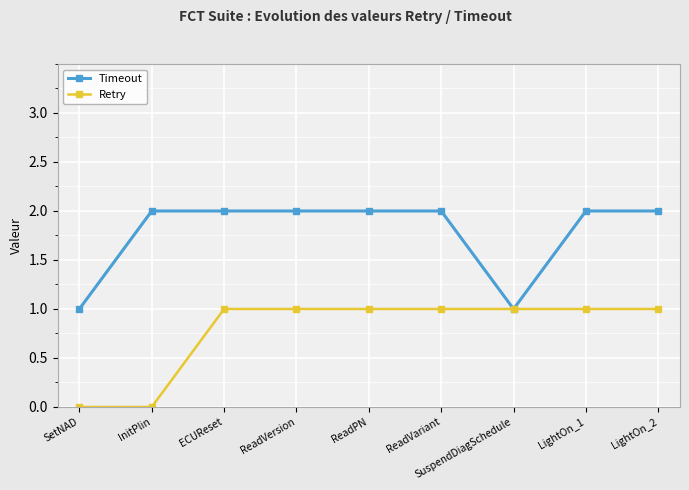

True or false: Retry has a value of 1 at SuspendDiagSchedule.

True